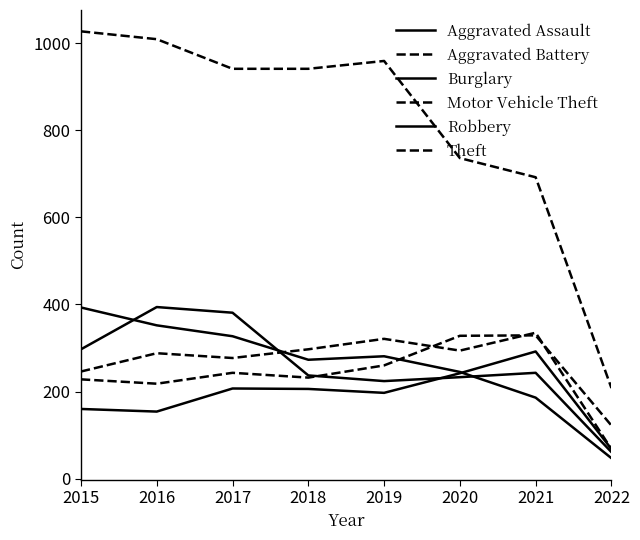

How many categories are shown in the chart?

8